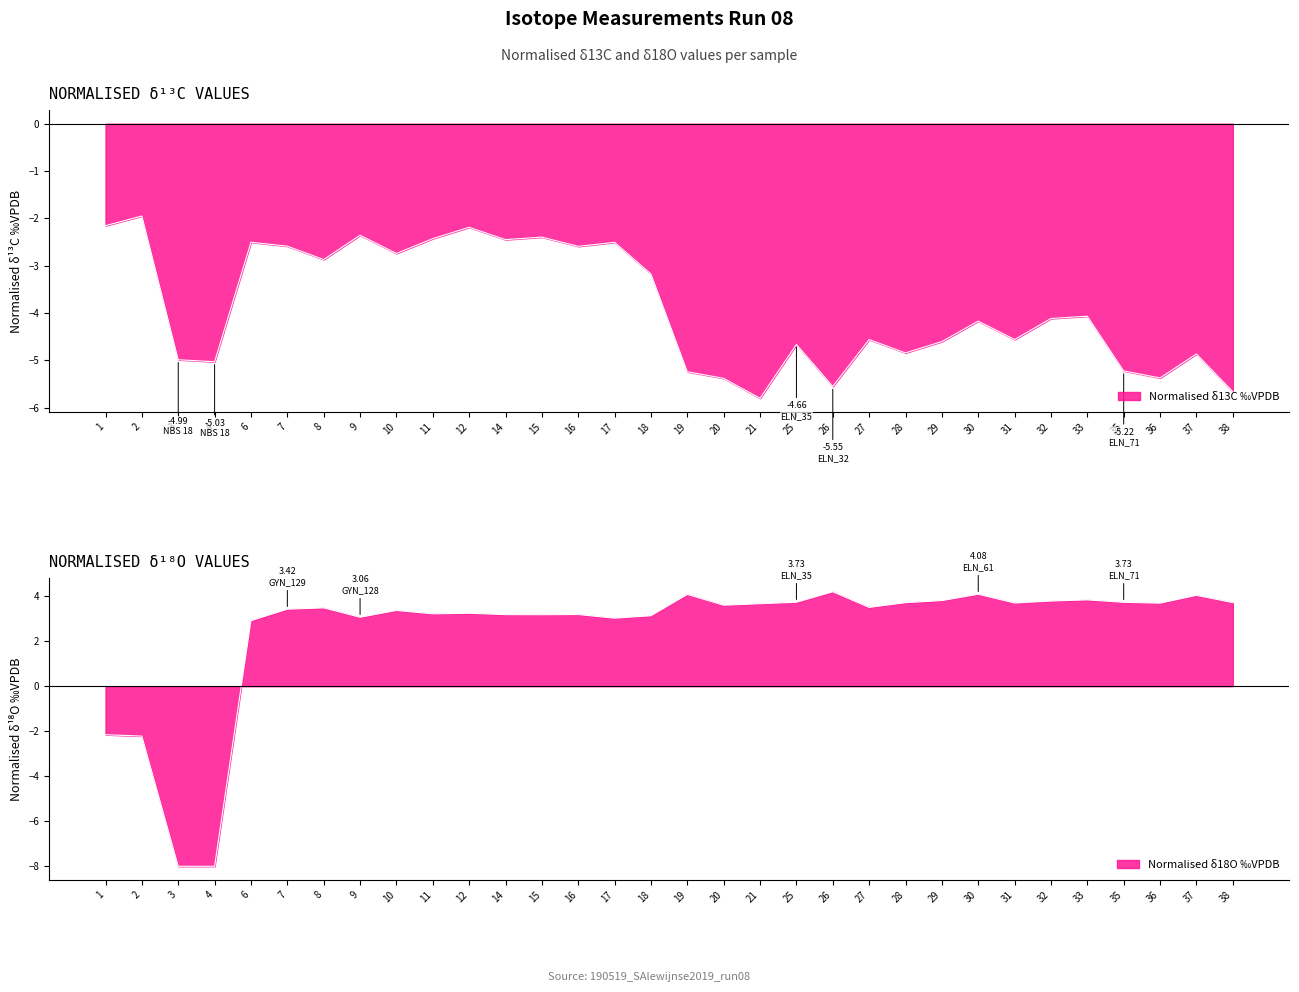

Where is the first local maximum?

2